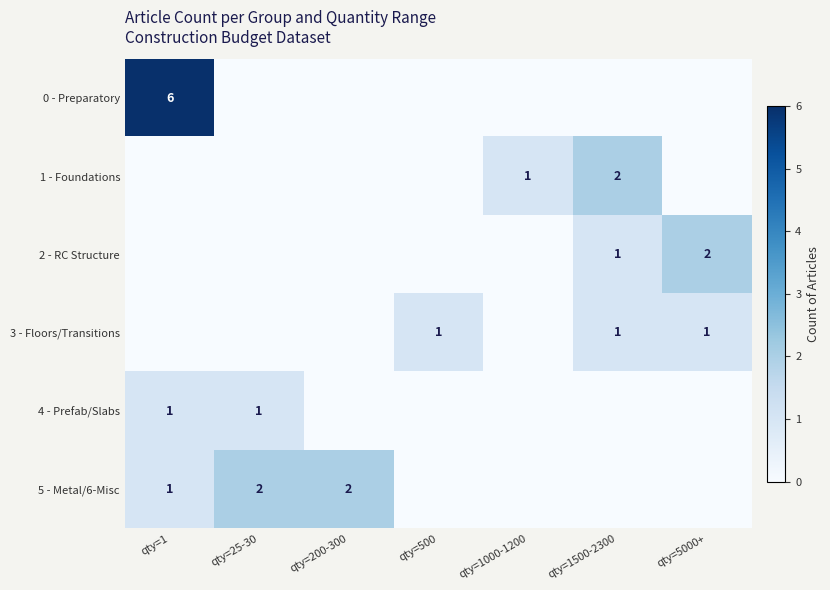

At how many categories does at least one series exceed 1?

5